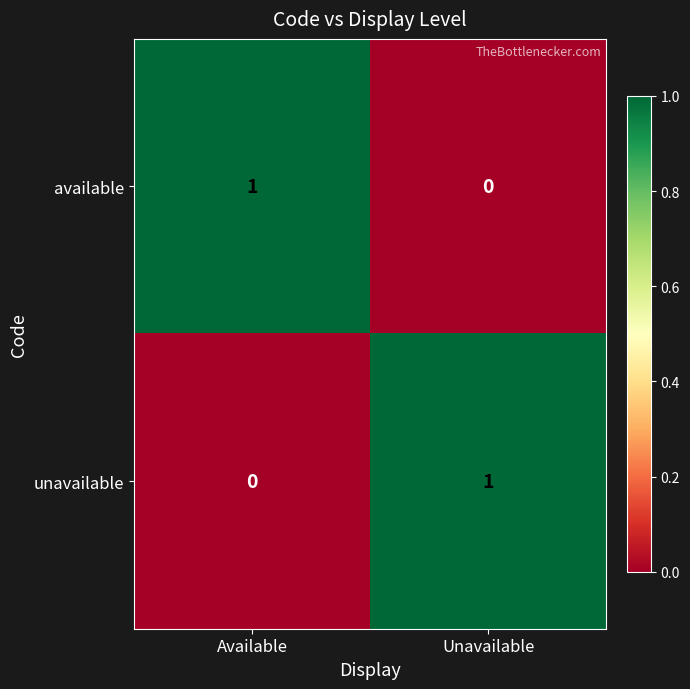

Is it true that available equals 2 at Available?

False